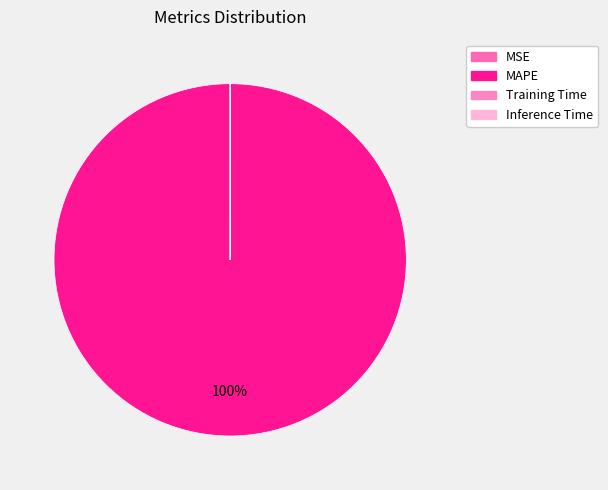

Is there any slice that represents more than half of the pie?

Yes